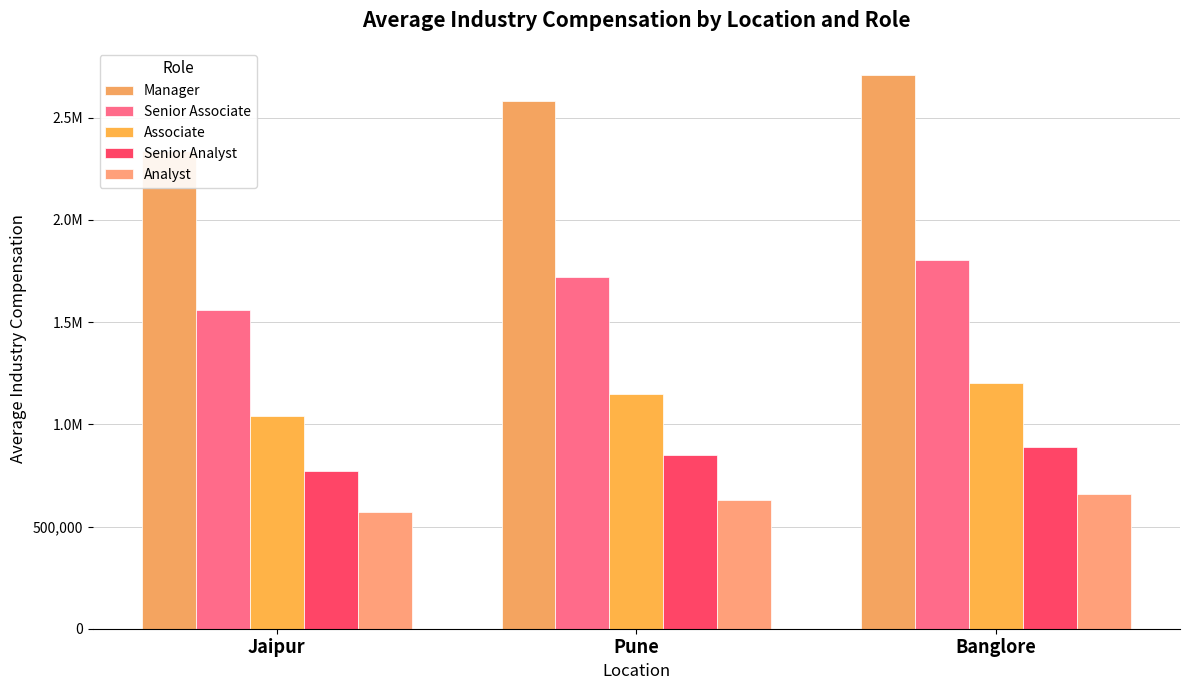

At which label is Senior Analyst closest to 830250?

Pune